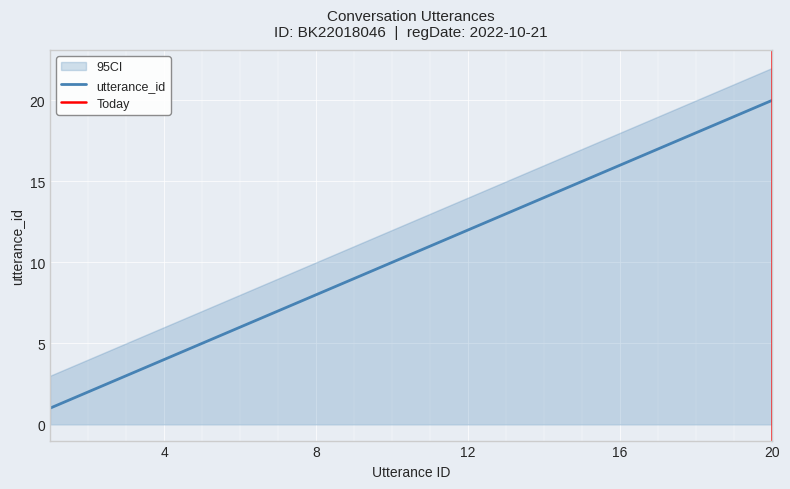

What is the total value across all series at 15?

32